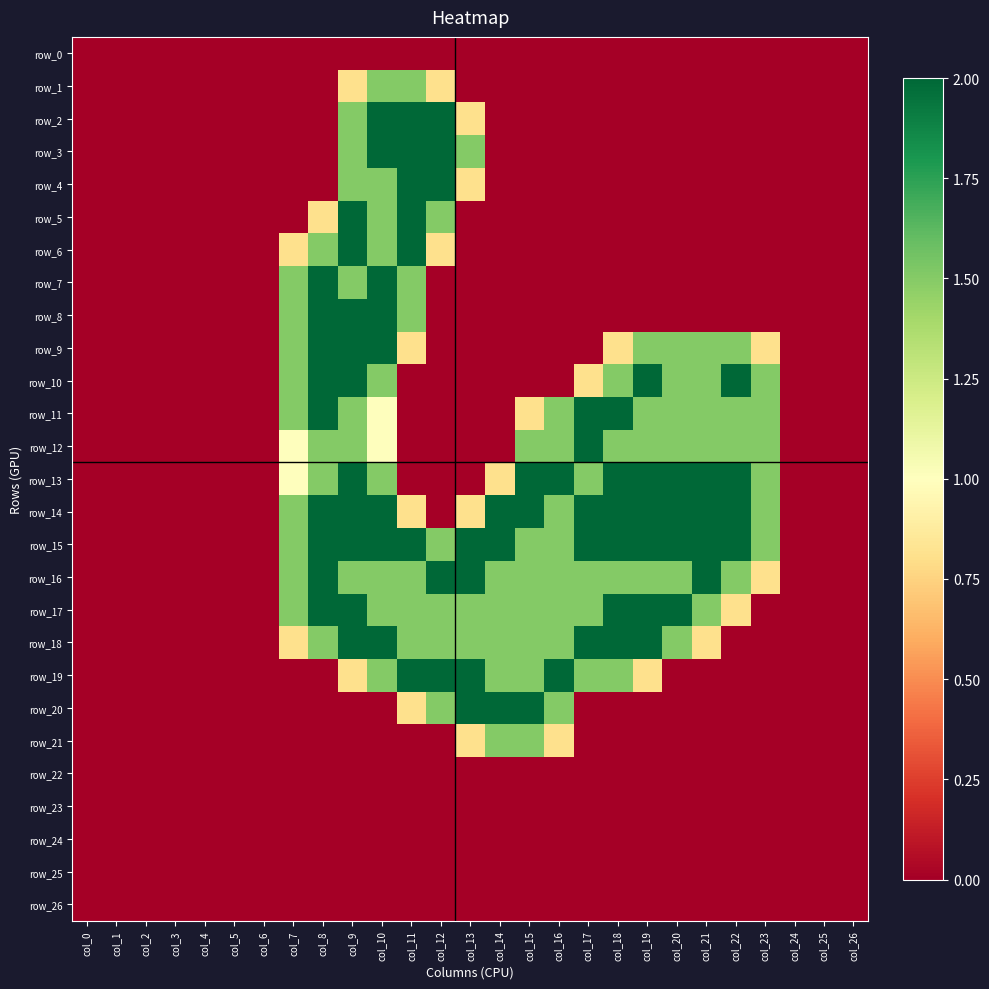

Rank the series by their maximum value, from lowest to highest.

row_0, row_22, row_23, row_24, row_25, row_26, row_1, row_21, row_2, row_3, row_4, row_5, row_6, row_7, row_8, row_9, row_10, row_11, row_12, row_13, row_14, row_15, row_16, row_17, row_18, row_19, row_20